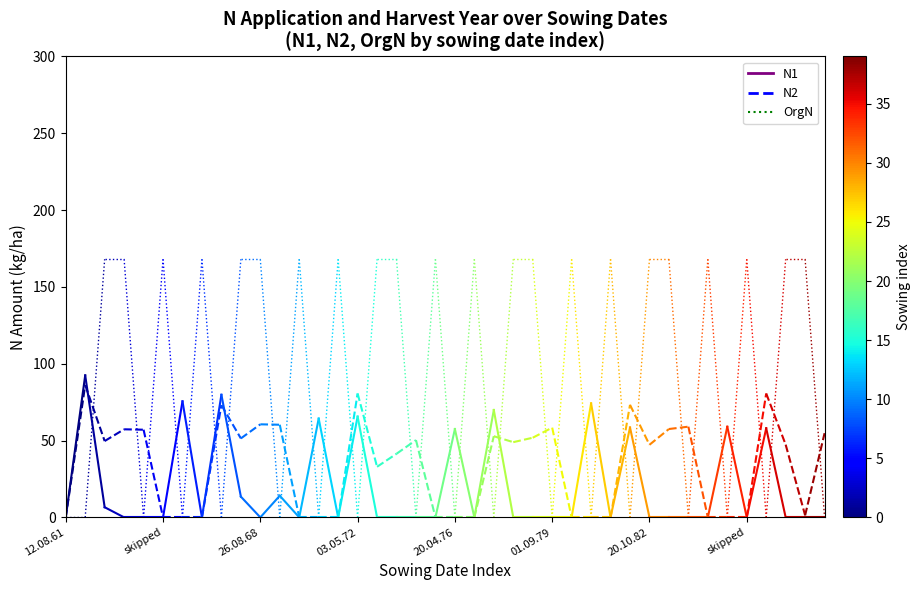

The N1 series shows 0.0 at 12.08.61. True or false?

True